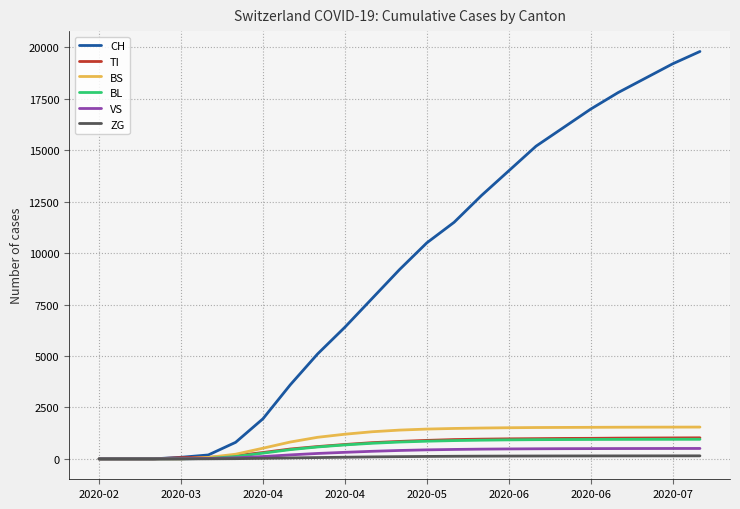

What are all the series names shown in the legend?

CH, TI, BS, BL, VS, ZG